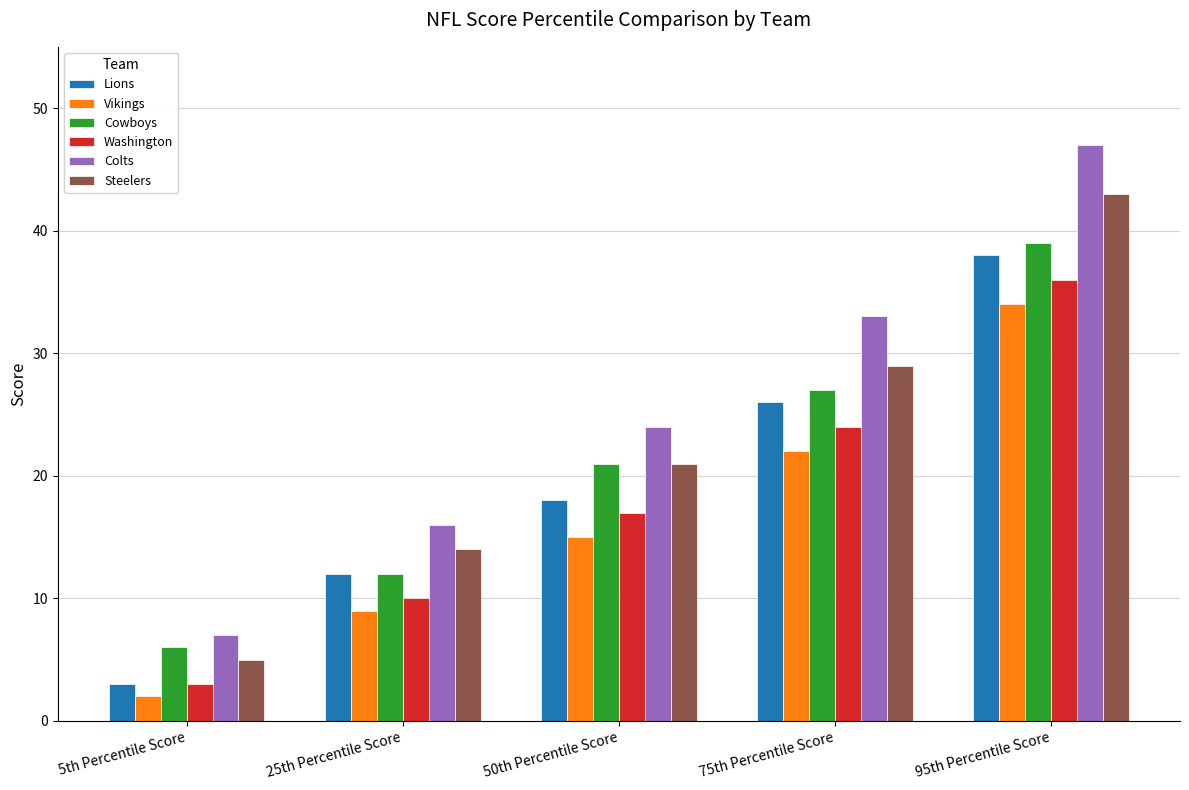

How many Lions values are between 12 and 26?

3